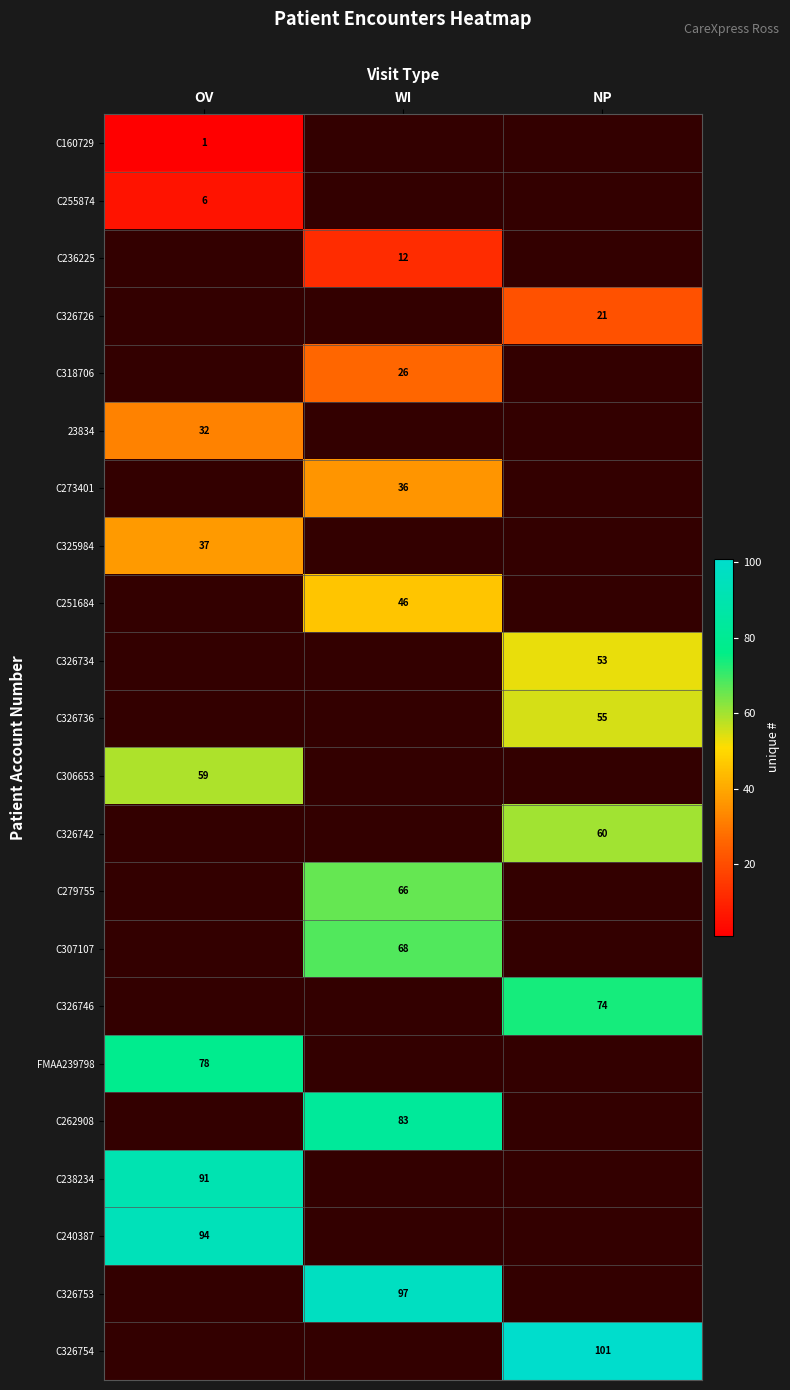

Is it true that C255874 equals 11 at OV?

False